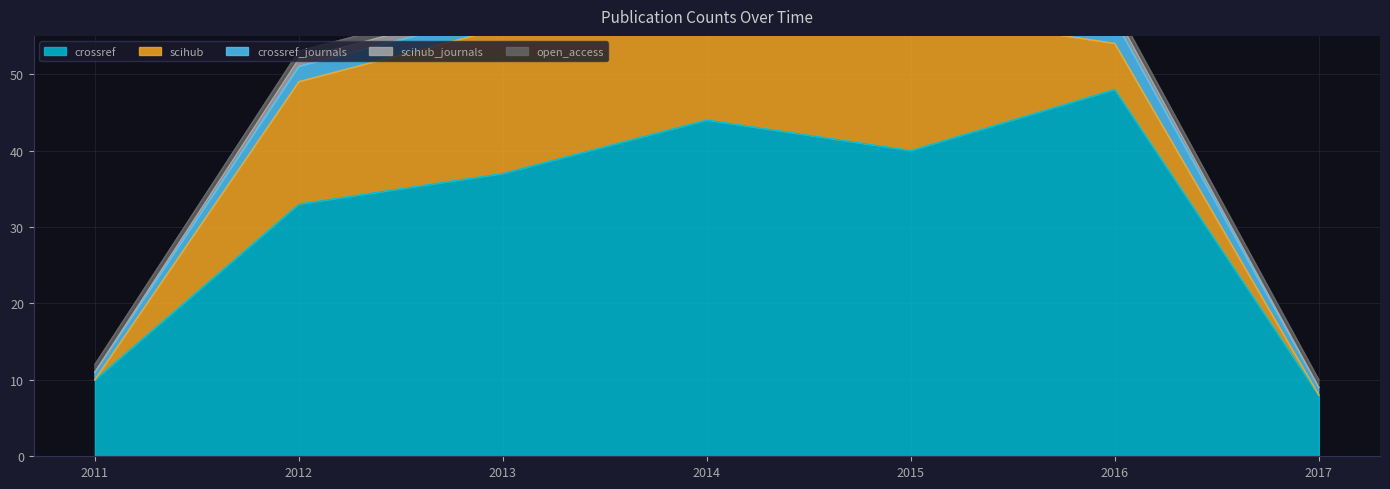

How many data points in scihub are less than 16?

3